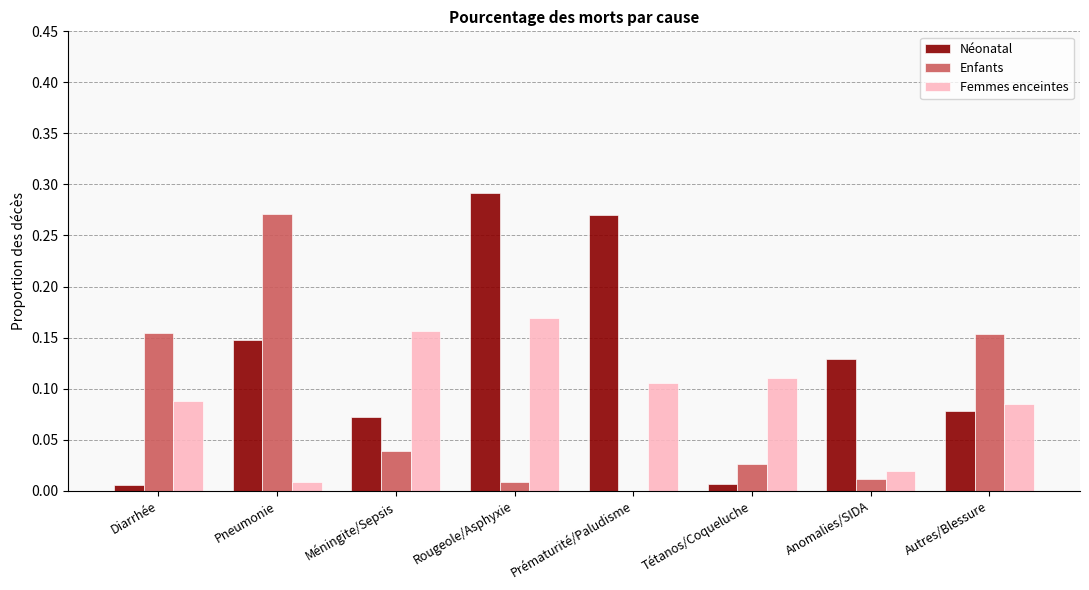

At which category is the sum across all series the highest?

Rougeole/Asphyxie